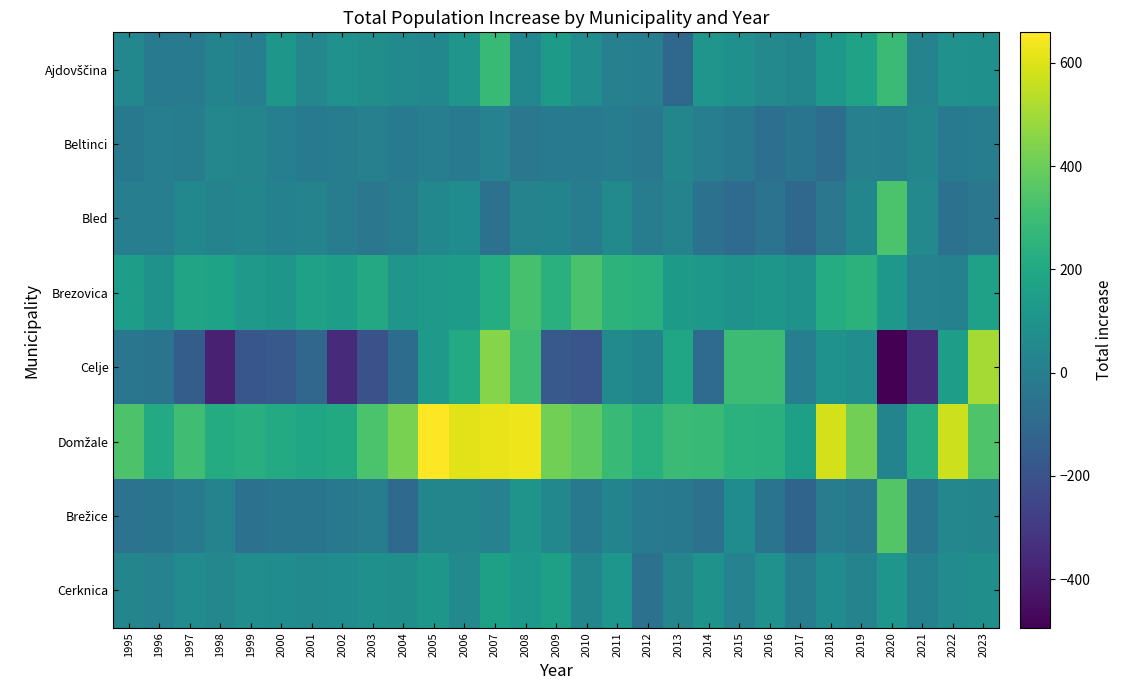

At which category is the sum across all series the highest?

2007